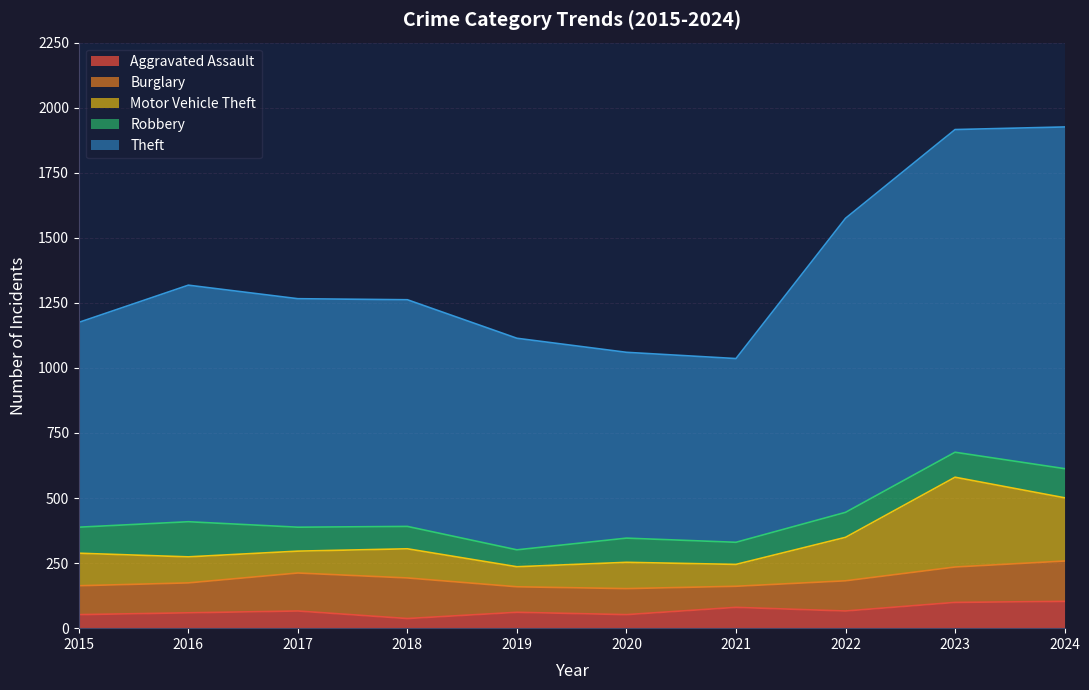

Is it true that Motor Vehicle Theft equals 44 at 2019?

False